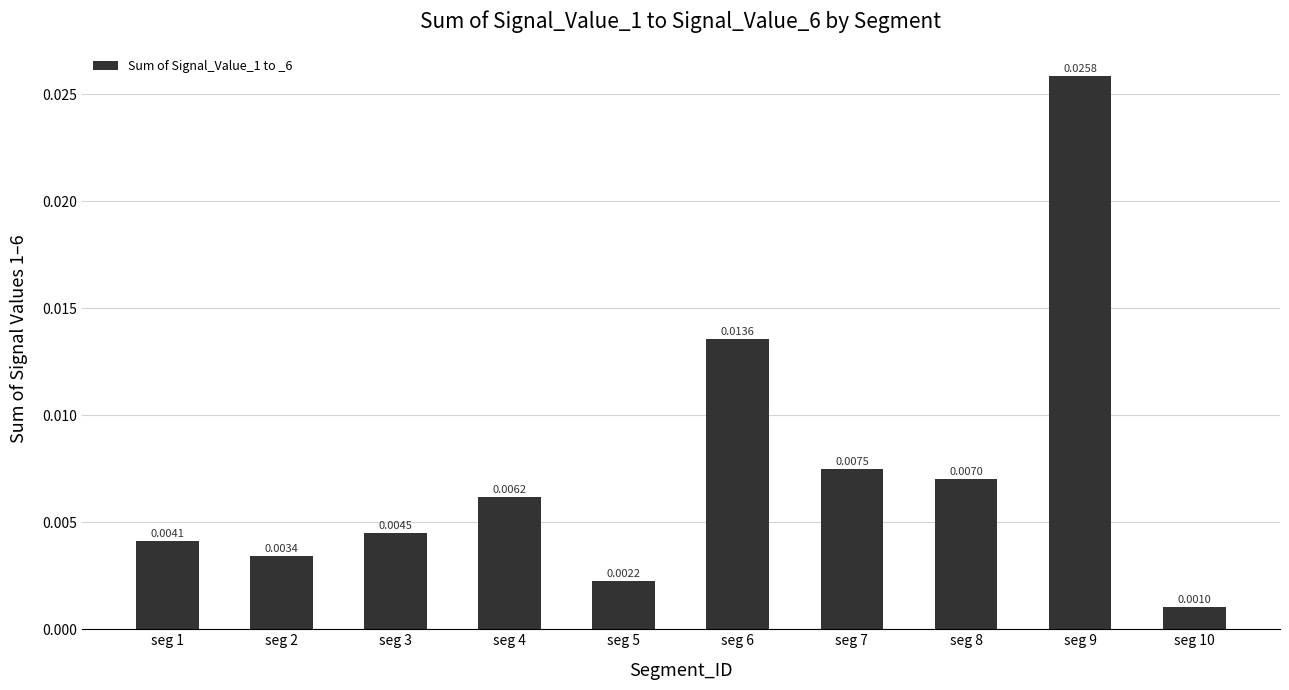

Are the bars grouped side by side (vs. stacked)?

No